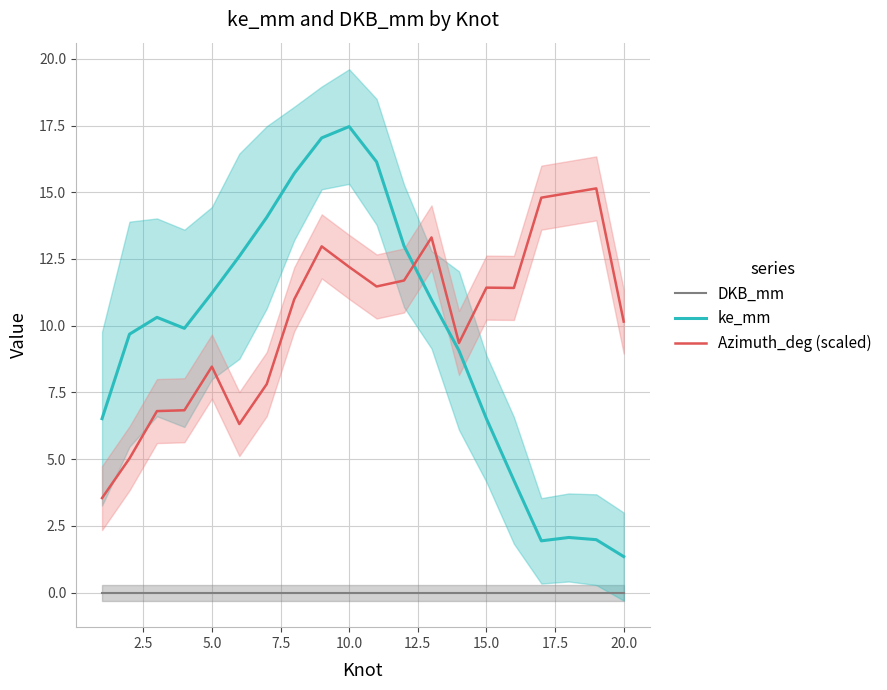

What is the minimum value for Azimuth_deg (scaled)?

3.5